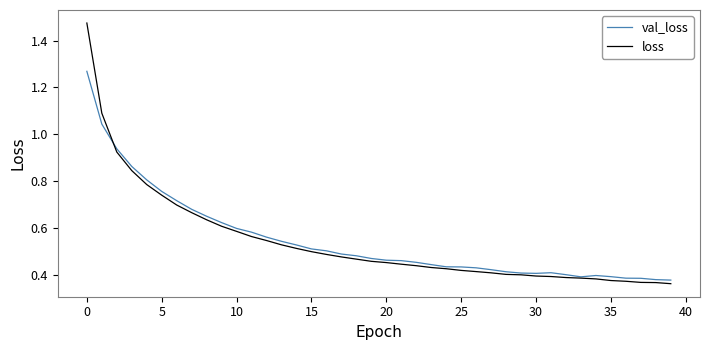

What are all the series names shown in the legend?

val_loss, loss